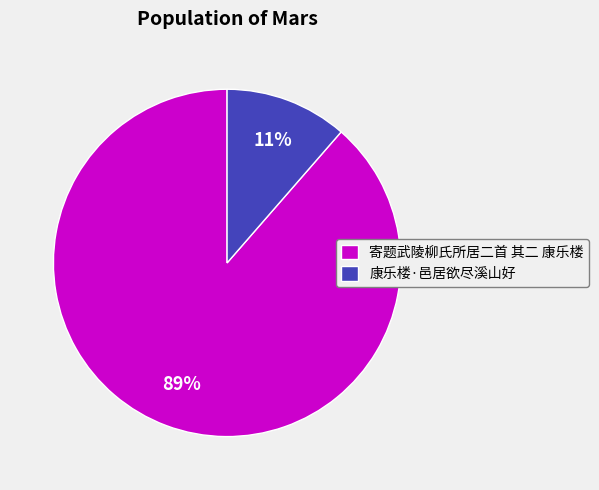

Which slice is the smallest?

康乐楼·邑居欲尽溪山好